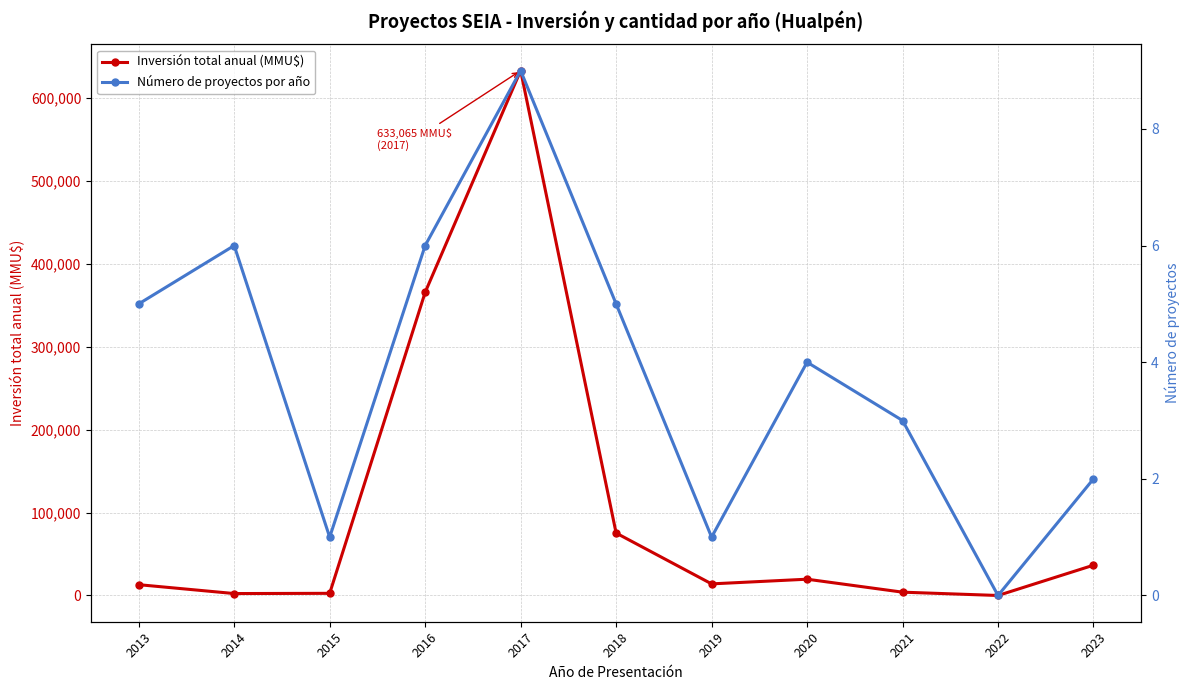

Which category has the lowest value in the Número de proyectos por año series?

2022